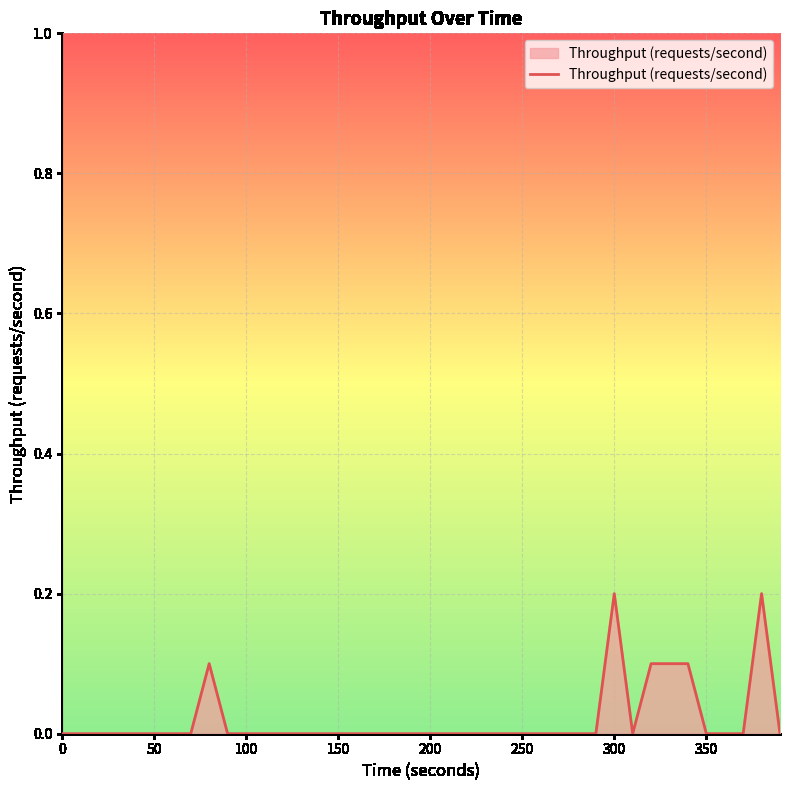

Rank the categories by value from highest to lowest.

300, 380, 80, 320, 330, 340, 0, 10, 20, 30, 40, 50, 60, 70, 90, 100, 110, 120, 130, 140, 150, 160, 170, 180, 190, 200, 210, 220, 230, 240, 250, 260, 270, 280, 290, 310, 350, 360, 370, 390